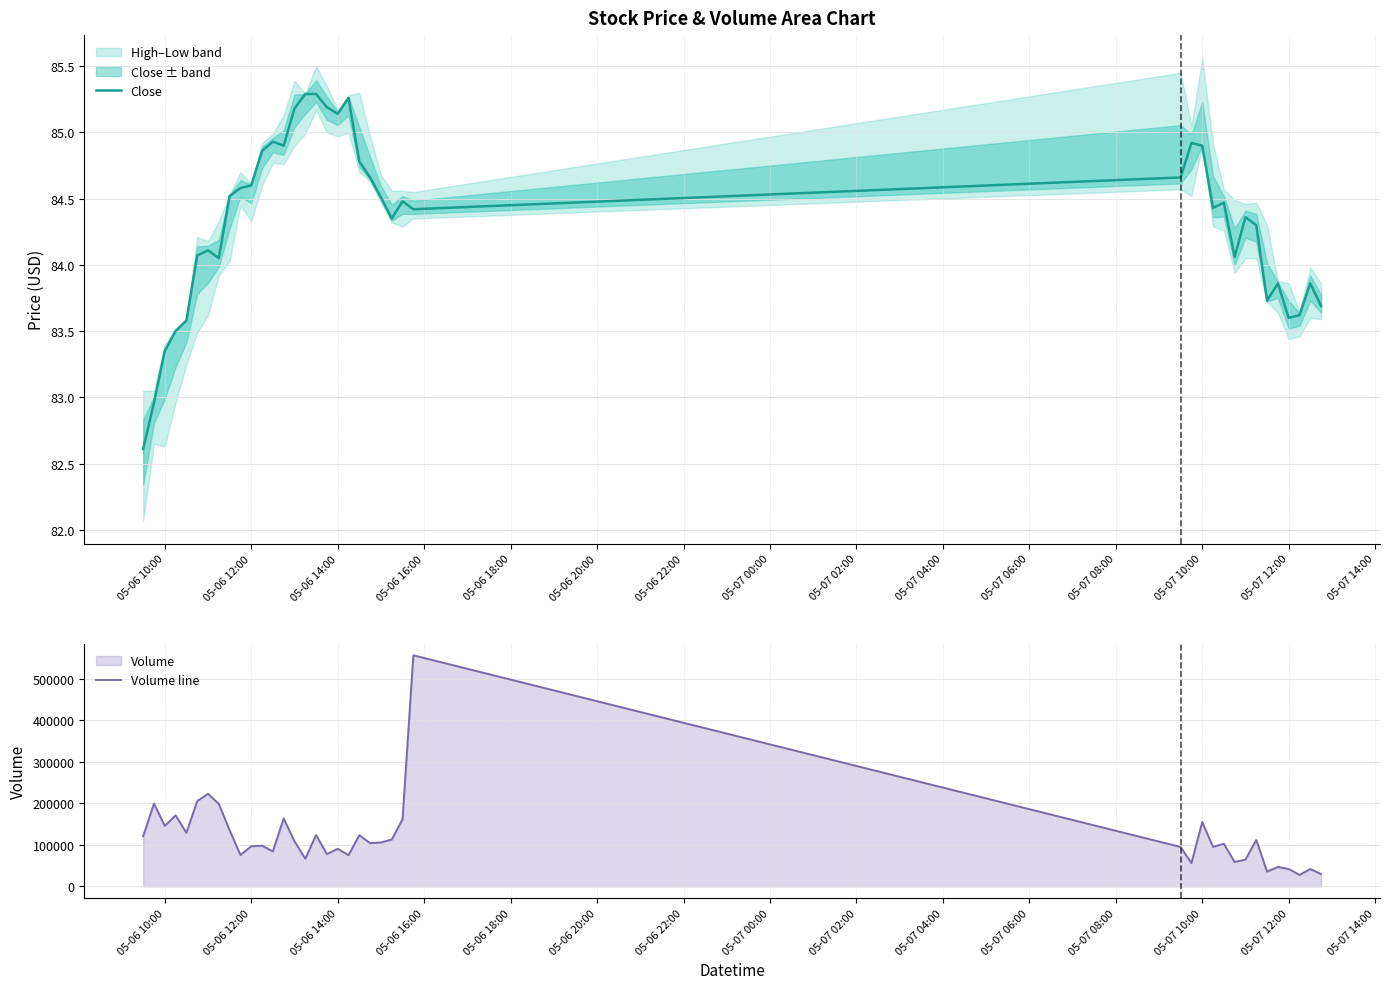

What is the highest value of the Volume line series?

557089